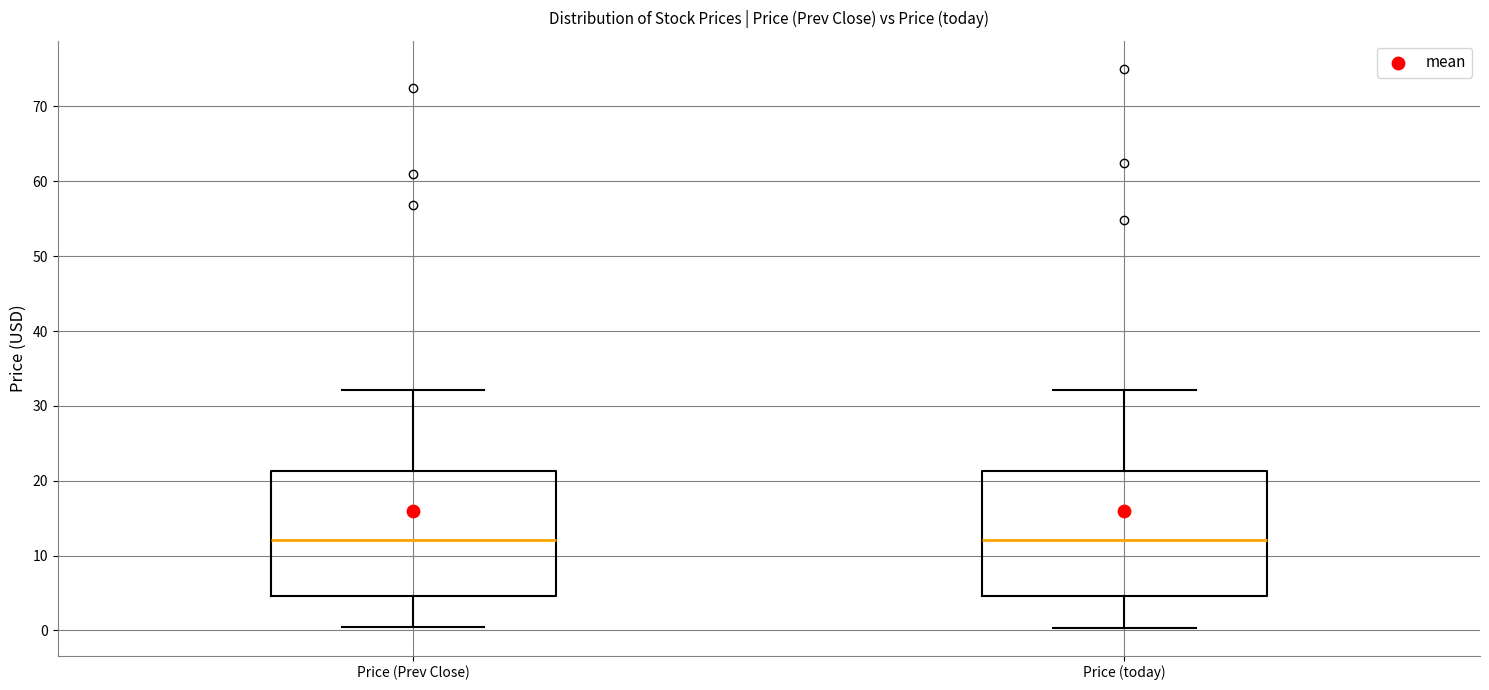

Where does the lower whisker of the box for Price (today) end on the y-axis? The values are not printed on the chart, so give them approximately, as read against the axis.

0